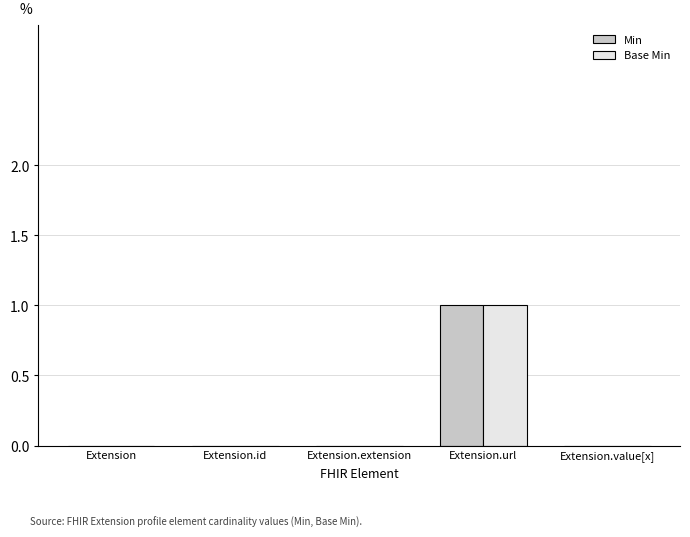

Count the Min values in the range 0 to 1.

5